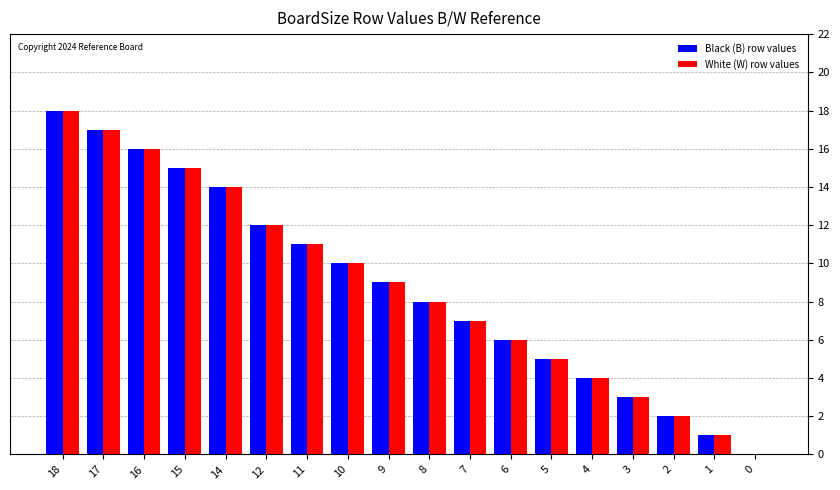

At which category is the sum across all series the highest?

18